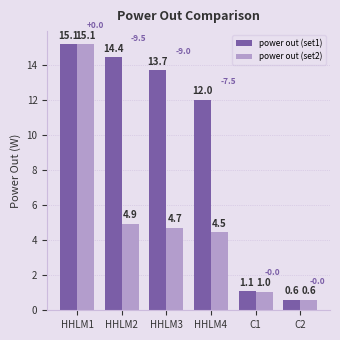

Is it true that power out (set2) equals 1.1 at C2?

False